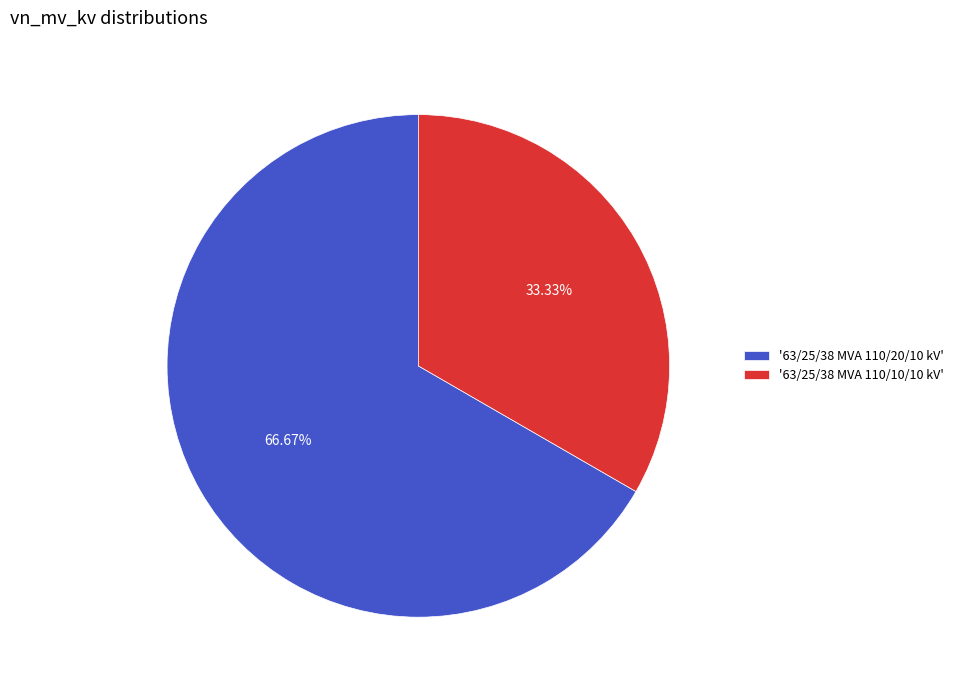

Between '63/25/38 MVA 110/10/10 kV' and '63/25/38 MVA 110/20/10 kV', which is larger?

'63/25/38 MVA 110/20/10 kV'